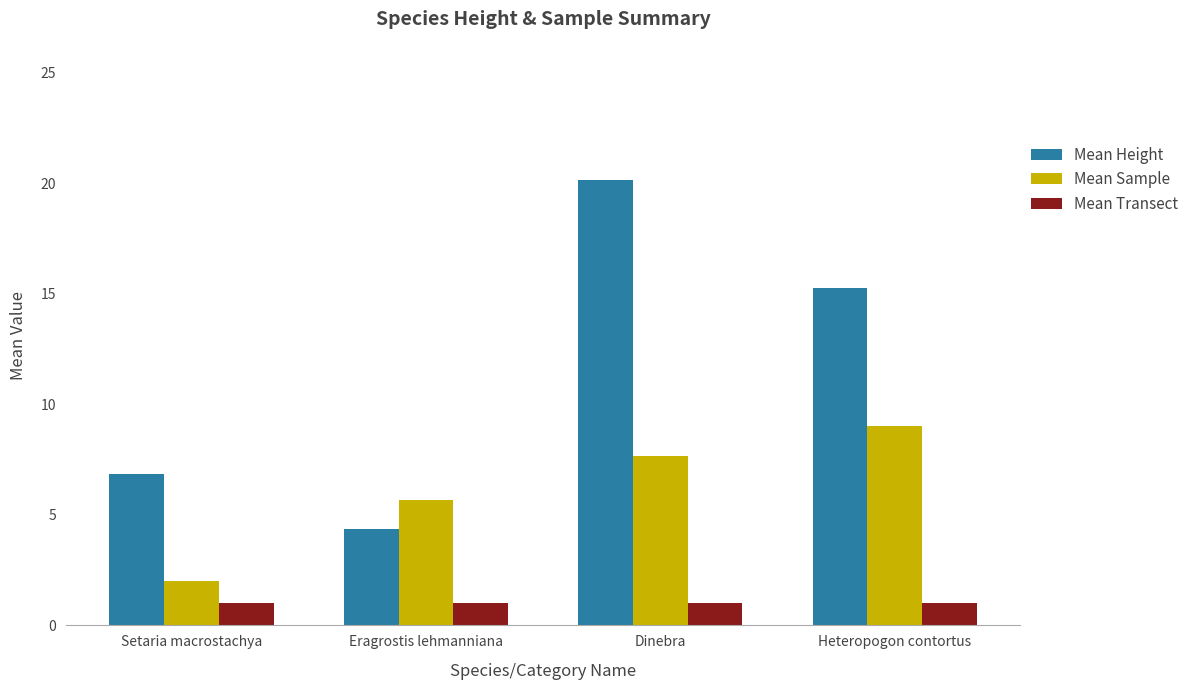

How many values in the Mean Height series exceed 15?

2